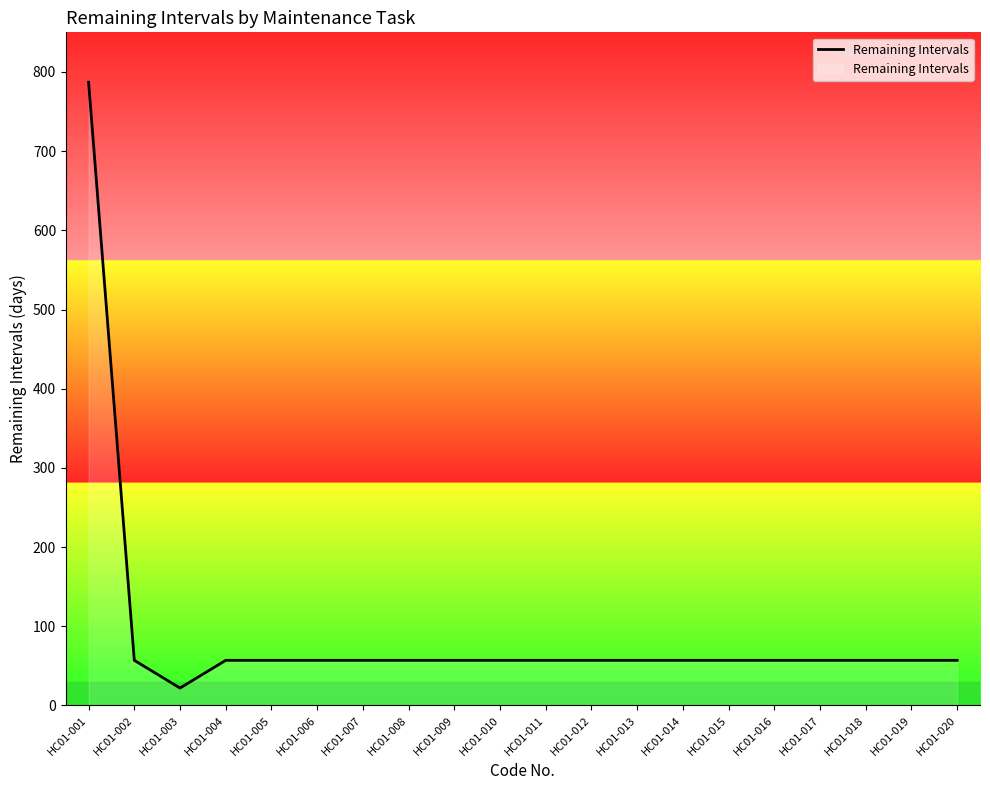

What is the ratio of the value at HC01-003 to the value at HC01-002?

0.4